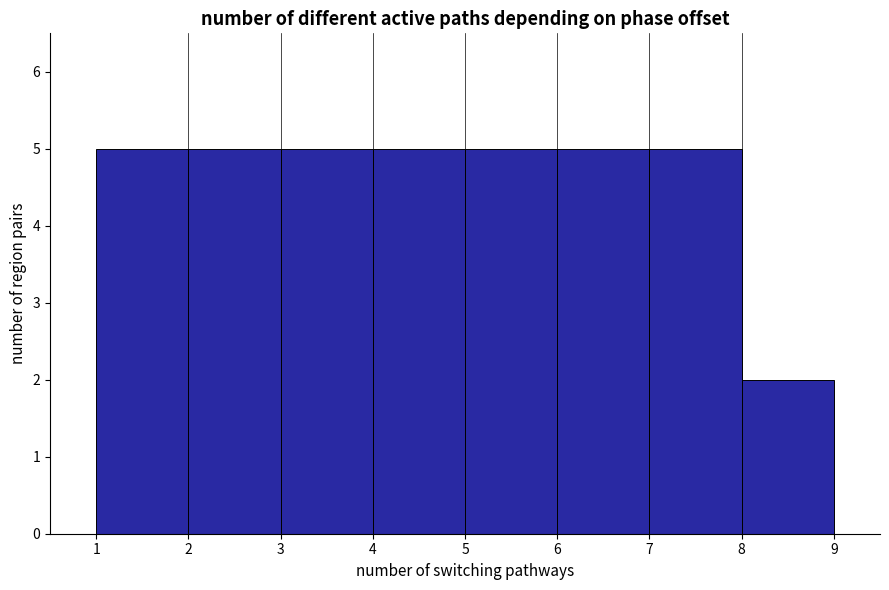

Reading left to right, transcribe this chart: for each bar, give the range it covers on the x-axis and its height. The values are not printed on the chart, so give them approximately, as read against the axis.

1 to 2: 5
2 to 3: 5
3 to 4: 5
4 to 5: 5
5 to 6: 5
6 to 7: 5
7 to 8: 5
8 to 9: 2